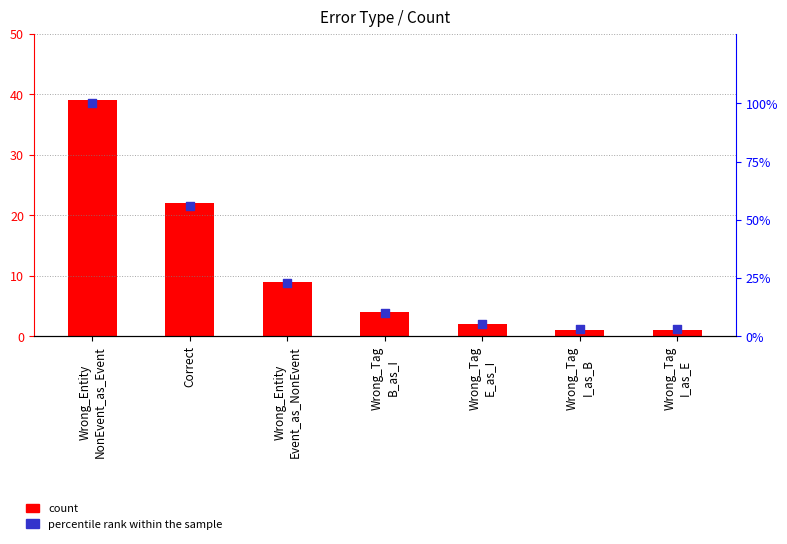

At which category is the sum across all series the highest?

Wrong_Entity
NonEvent_as_Event